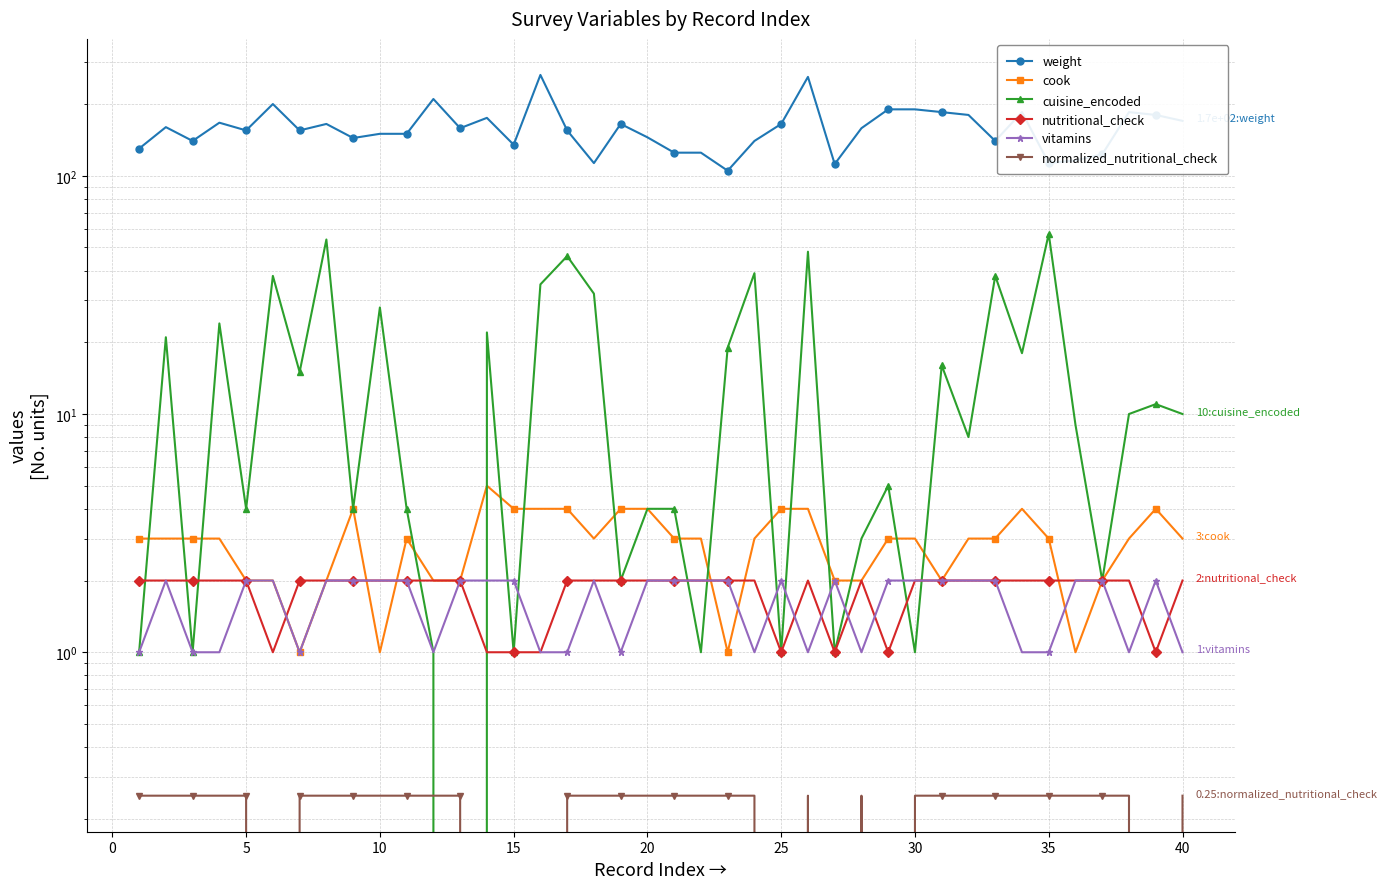

What is the value of the cuisine_encoded point at the 27th from the left?

1.0